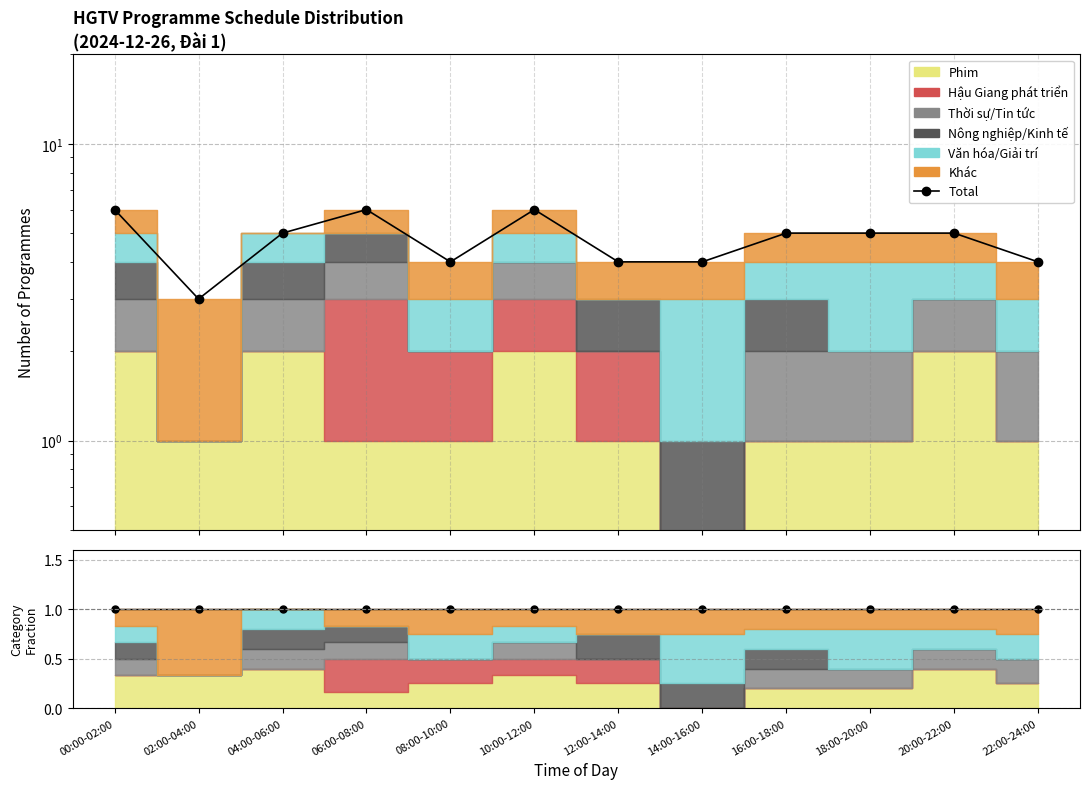

What is the sum of all values?

57